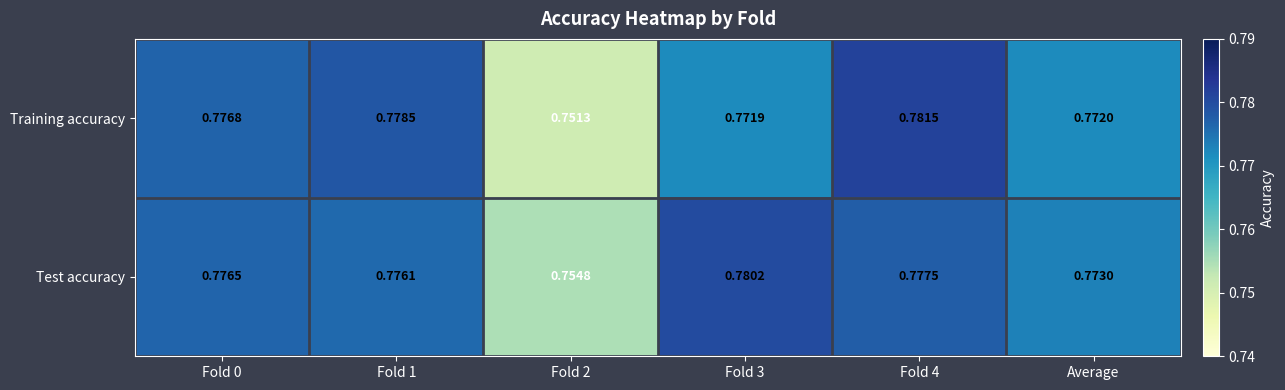

Which series has the largest total across all categories?

Test accuracy